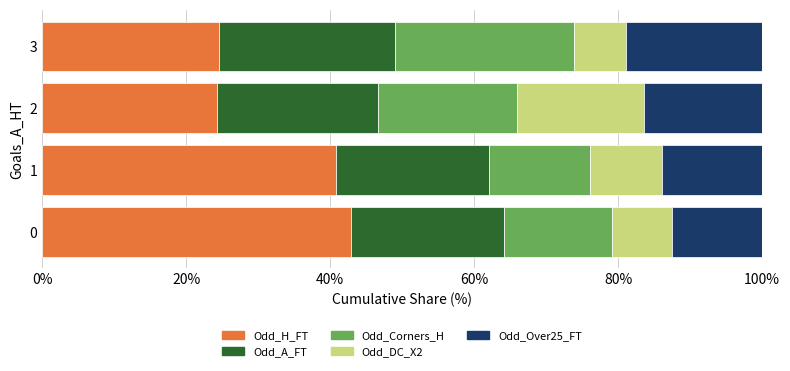

What is the approximate value of Odd_H_FT at 2?

24.3